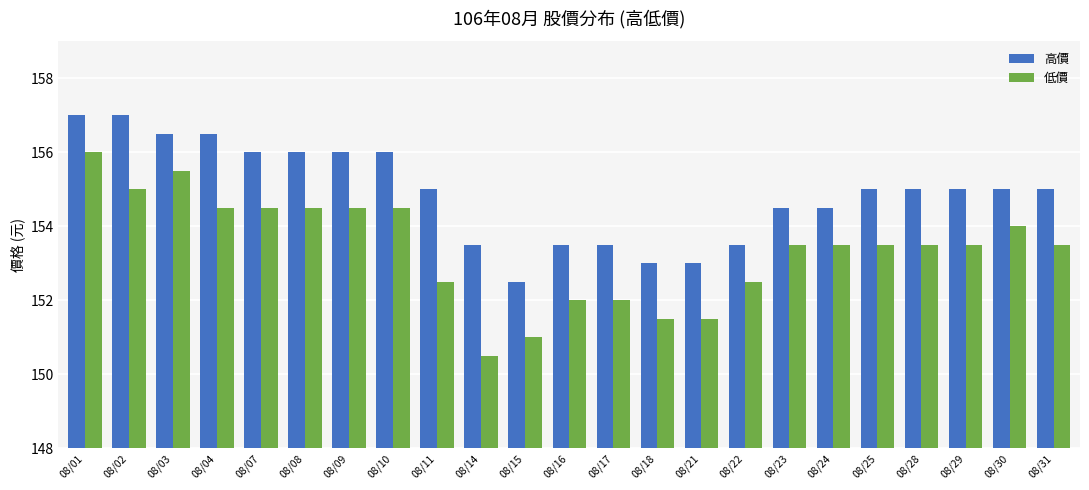

Which label corresponds to the smallest value in the chart?

08/14